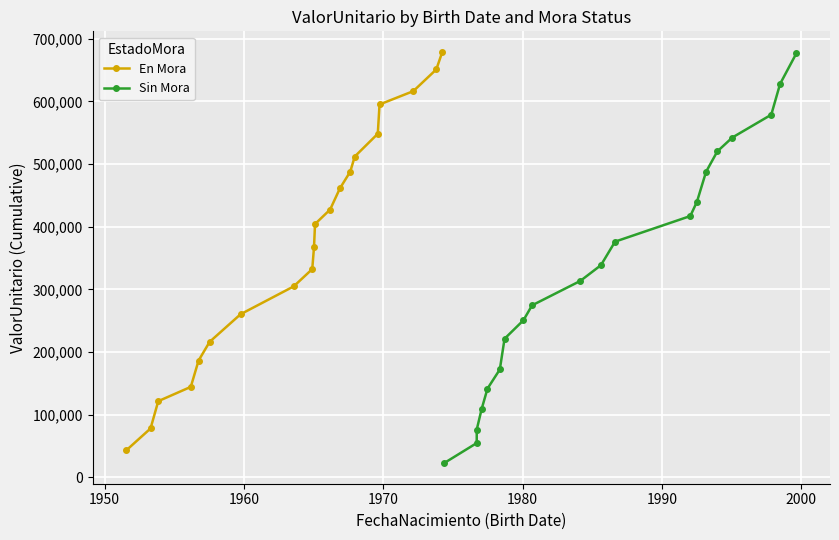

What is the maximum value for En Mora?

679122.8